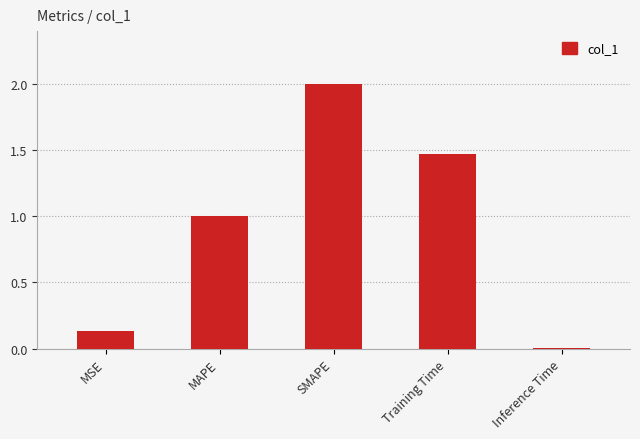

What is the difference between the maximum and minimum values?

2.0